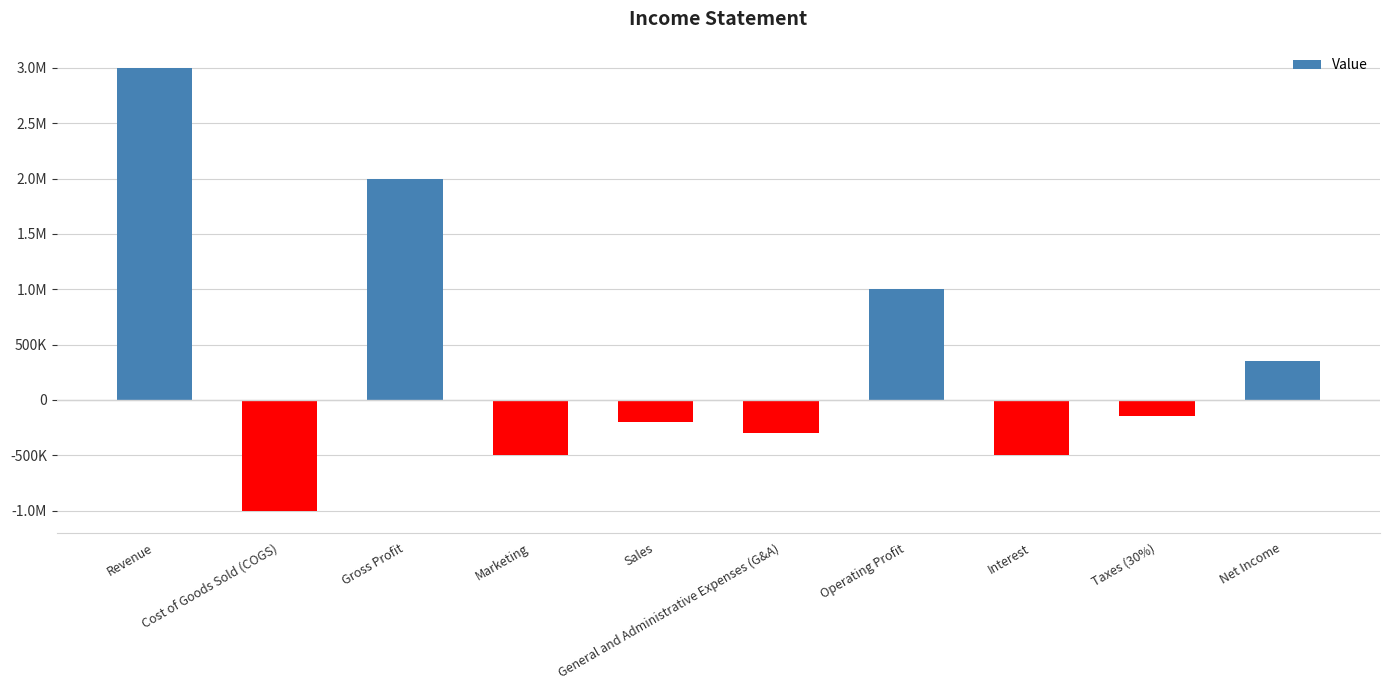

List the labels in order of value, largest first.

Revenue, Gross Profit, Operating Profit, Net Income, Taxes (30%), Sales, General and Administrative Expenses (G&A), Marketing, Interest, Cost of Goods Sold (COGS)